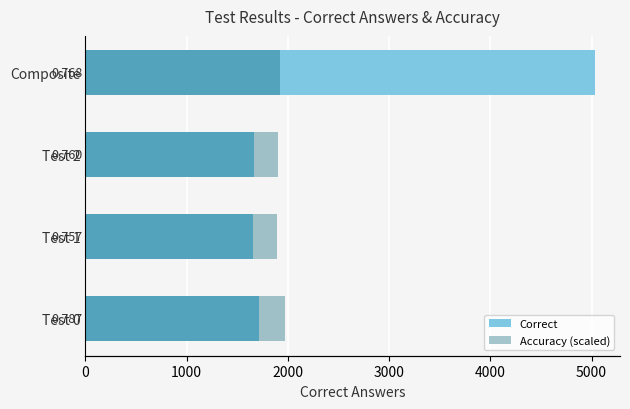

Which series changed the most between Test 1 and Composite?

Correct